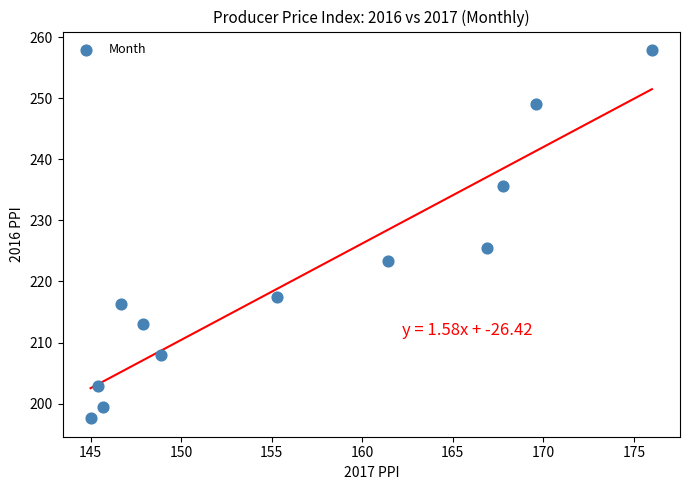

What Y value in the scatter plot is closest to 227?

225.5